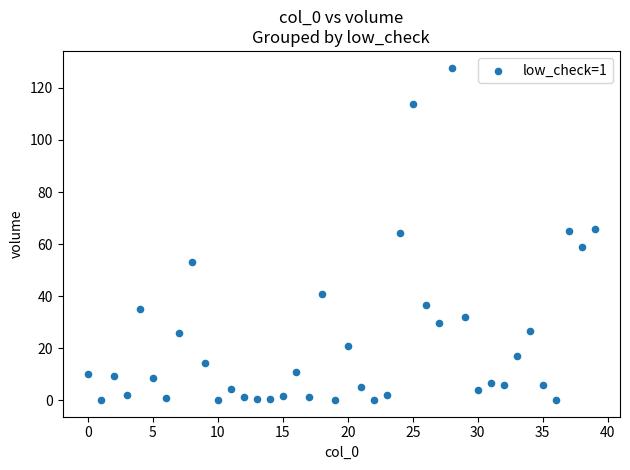

What is the range of Y values (max minus min)?

127.8